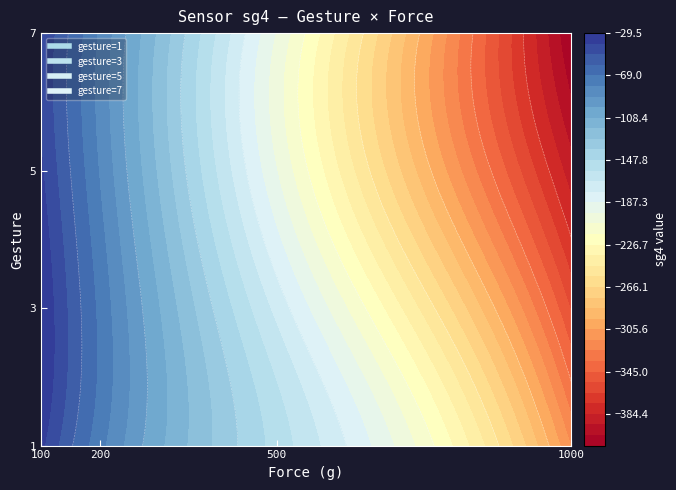

What is the average value of the 3 series?

-157